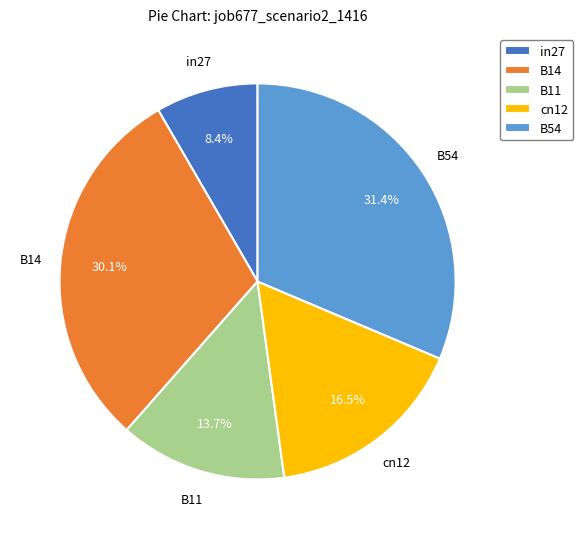

Which slice is the smallest?

in27